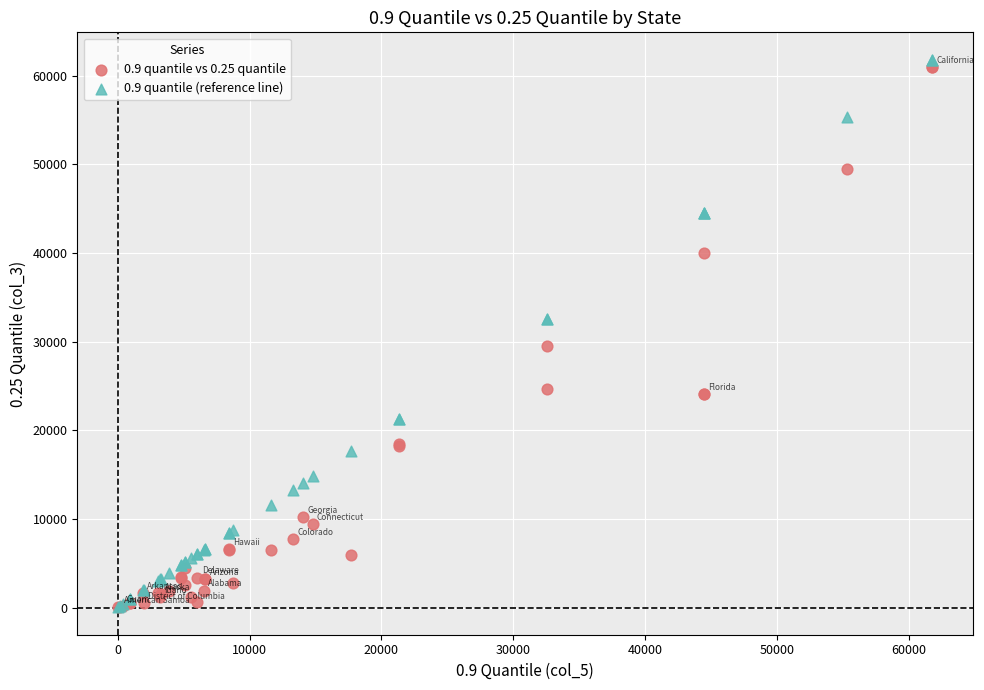

What are all the series names shown in the legend?

0.9 quantile vs 0.25 quantile, 0.9 quantile (reference line)